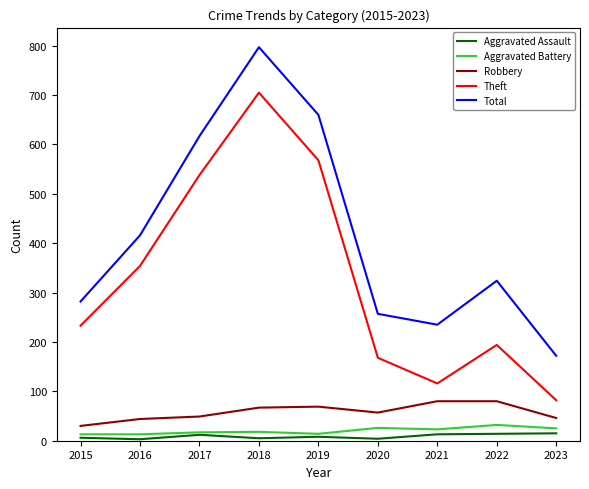

The value of Theft at 2016 is 579. True or false?

False